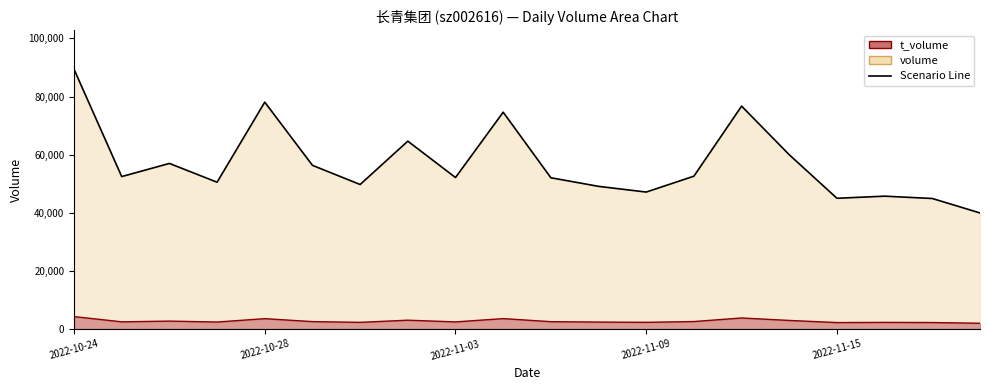

What is the sum of the volume values at 2022-11-08 and 2022-11-04?

123720